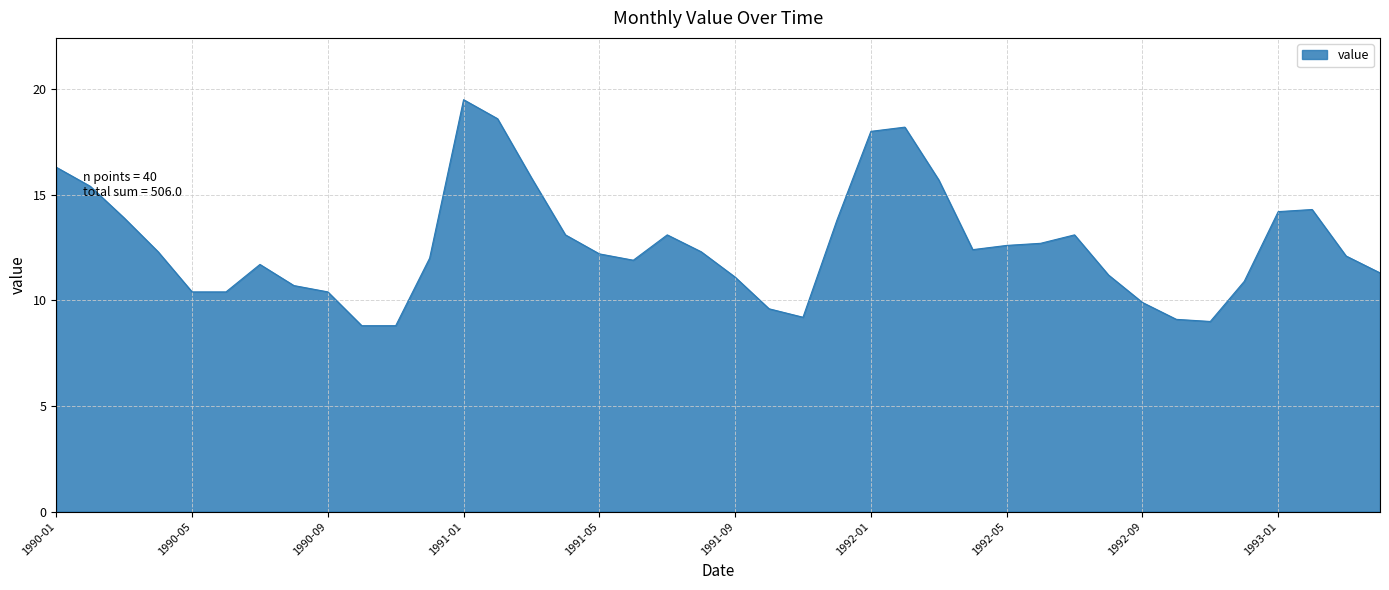

What is the sum of all values?

506.0